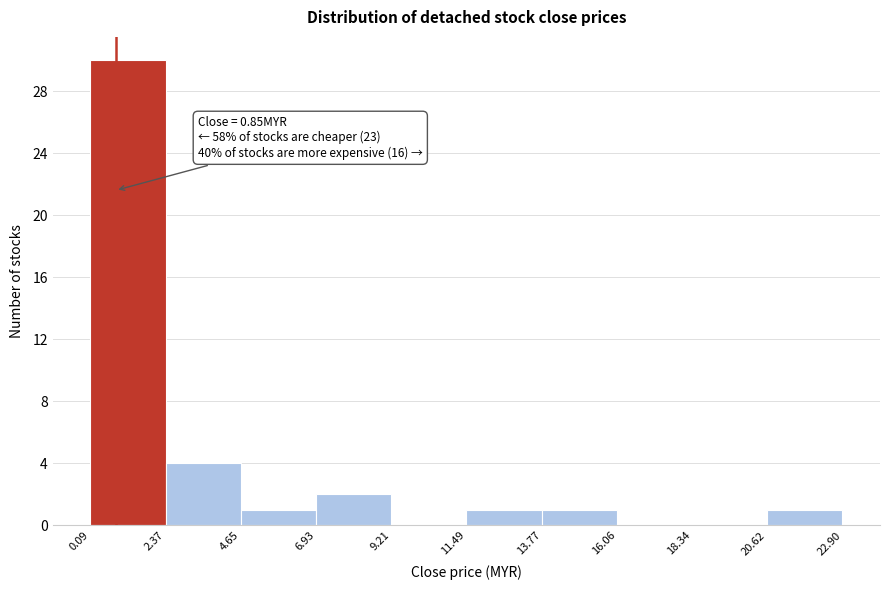

Over which range of the x-axis is the bar tallest?

0.09 to 2.37